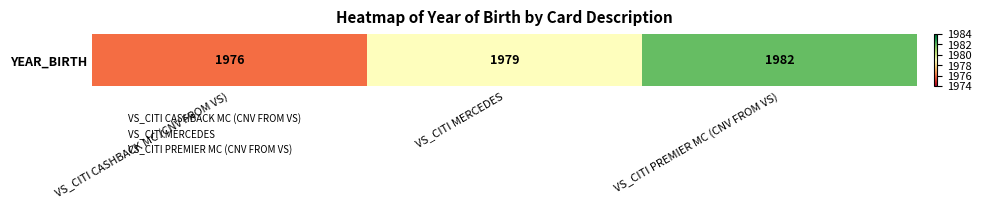

The value at VS_CITI PREMIER MC (CNV FROM VS) is 1982. True or false?

True